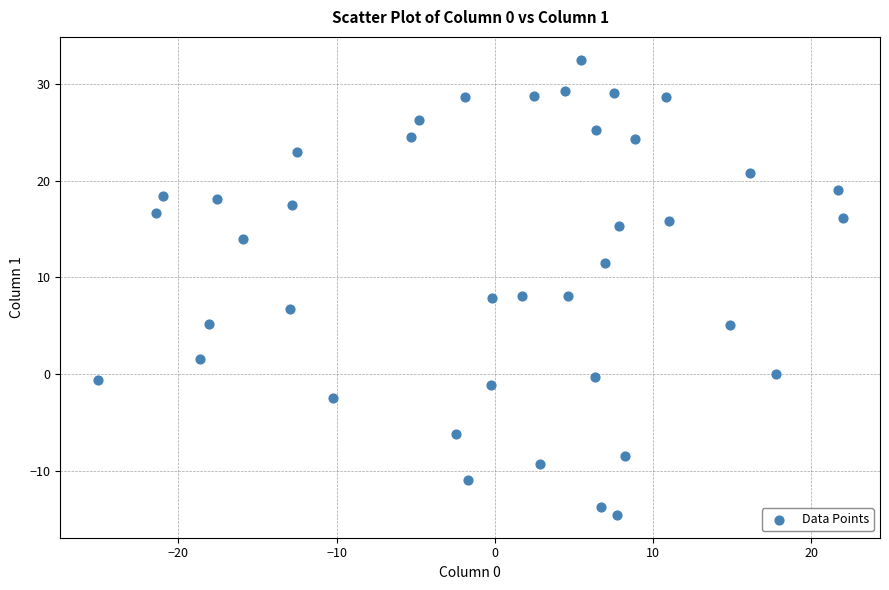

What is the range of X values (max minus min)?

47.1